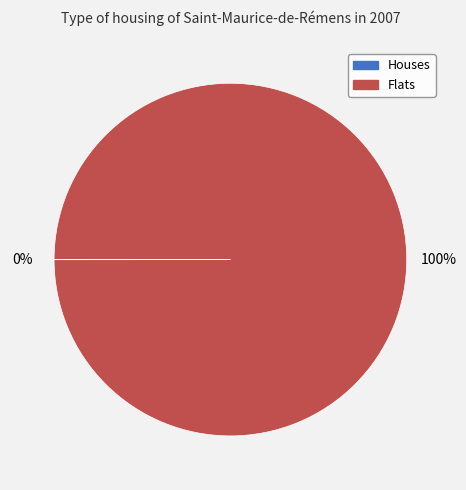

To the nearest percent, what is the average slice percentage?

50%